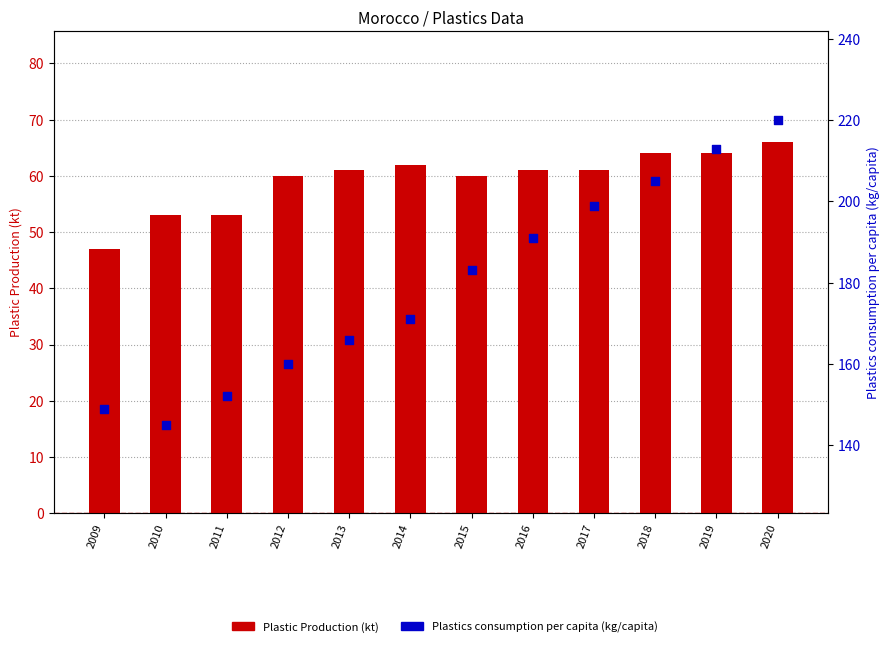

Which series has the widest spread of Y values?

Plastics consumption per capita